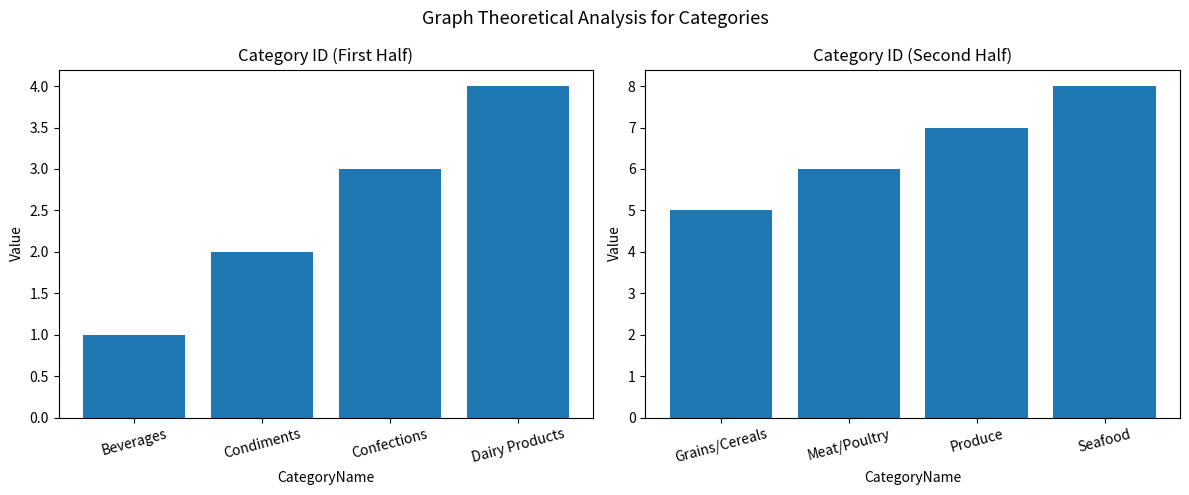

How many data points does each series have?

4